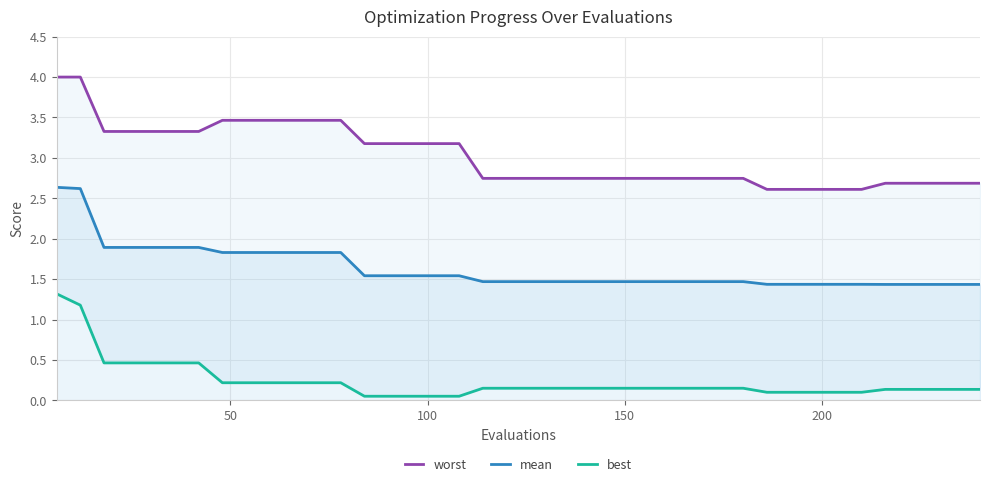

What are all the series names shown in the legend?

worst, mean, best